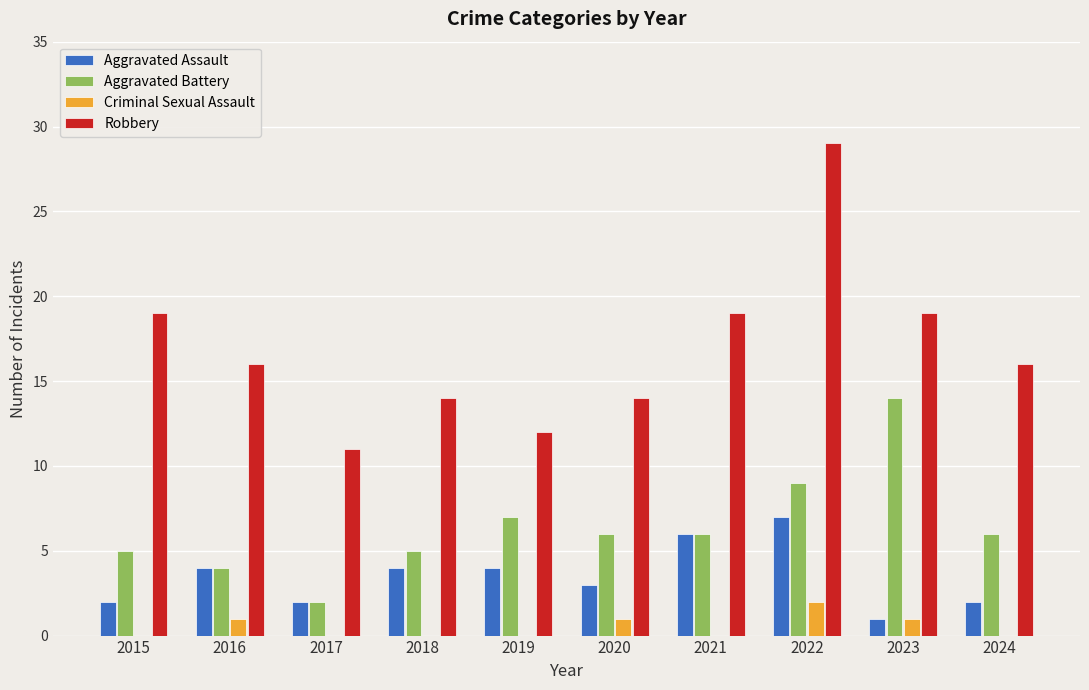

What is the average value of the Robbery series?

17